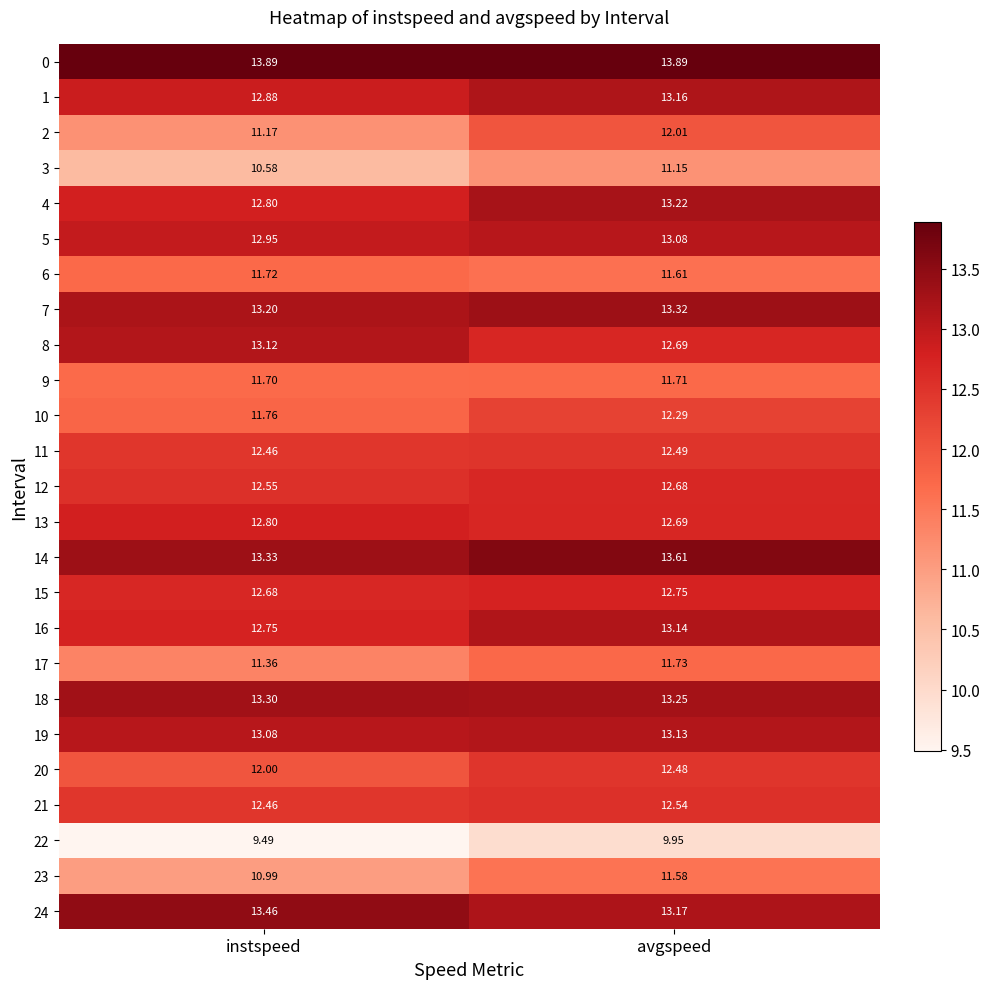

Which series changed the most between instspeed and avgspeed?

2